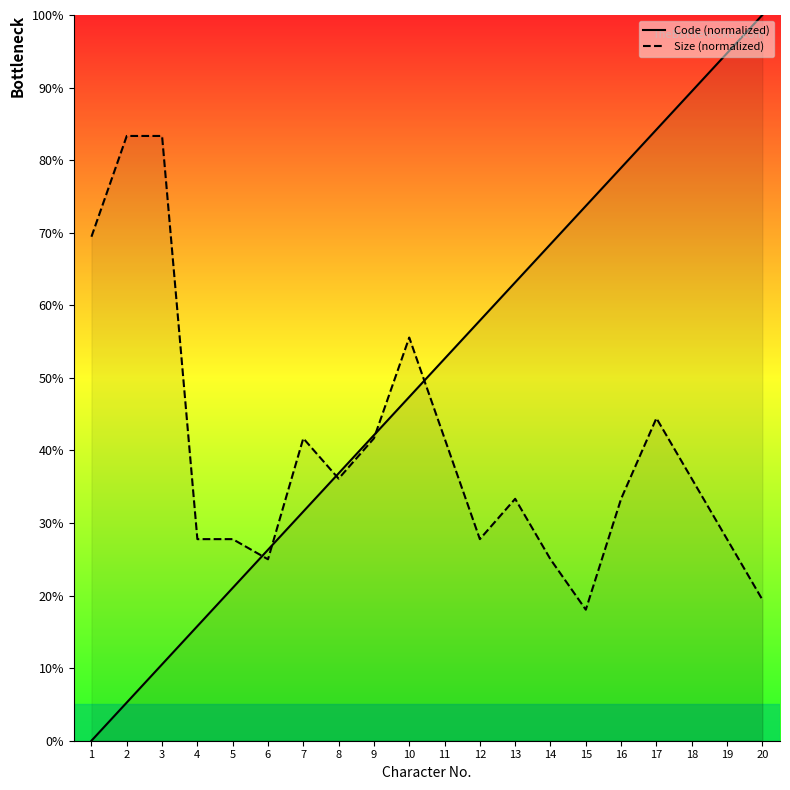

Reading left to right, transcribe all the data shown in this chart.

Code (normalized): 1=0.0	2=5.3	3=10.5	4=15.8	5=21.1	6=26.3	7=31.6	8=36.8	9=42.1	10=47.4	11=52.6	12=57.9	13=63.2	14=68.4	15=73.7	16=78.9	17=84.2	18=89.5	19=94.7	20=100.0
Size (normalized): 1=69.4	2=83.3	3=83.3	4=27.8	5=27.8	6=25.0	7=41.7	8=36.1	9=41.7	10=55.6	11=41.7	12=27.8	13=33.3	14=25.0	15=18.1	16=33.3	17=44.4	18=36.1	19=27.8	20=19.4